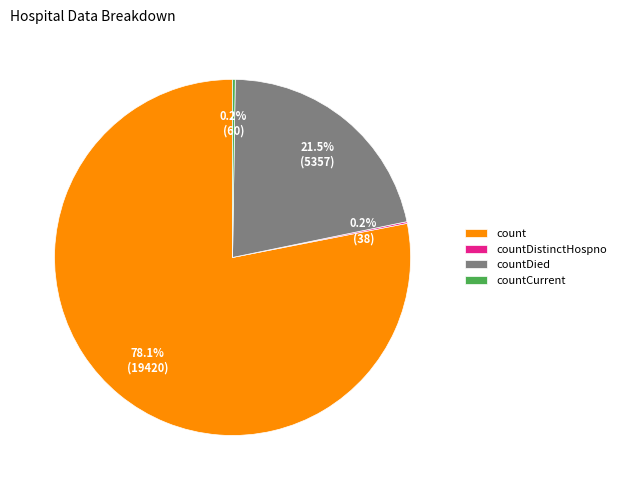

Is the sum of count and countDied greater than half?

Yes